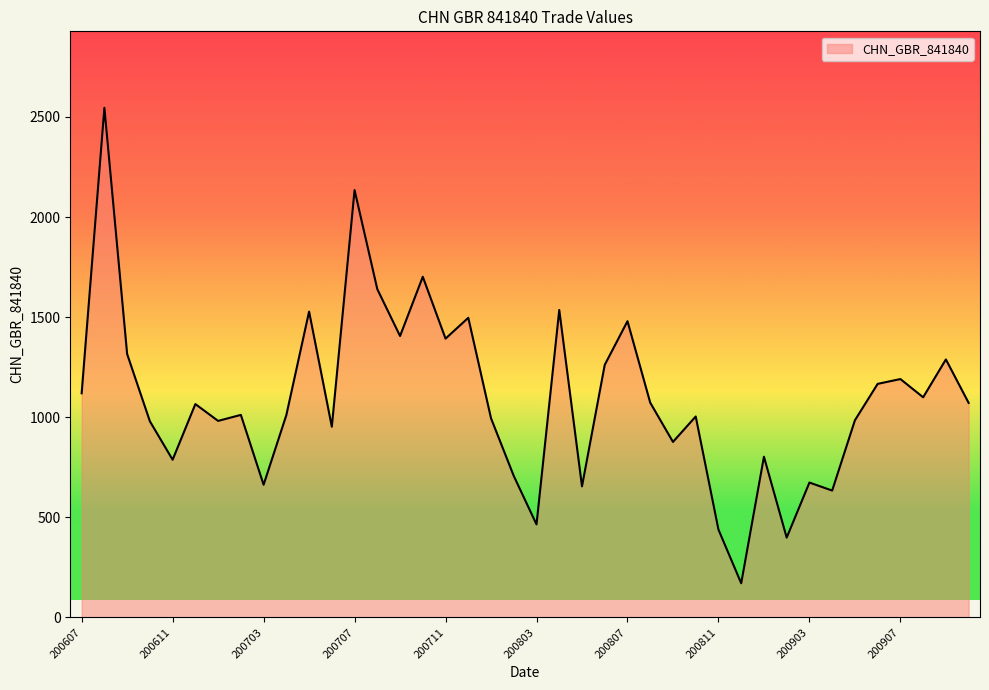

Does the chart have visible grid lines?

No